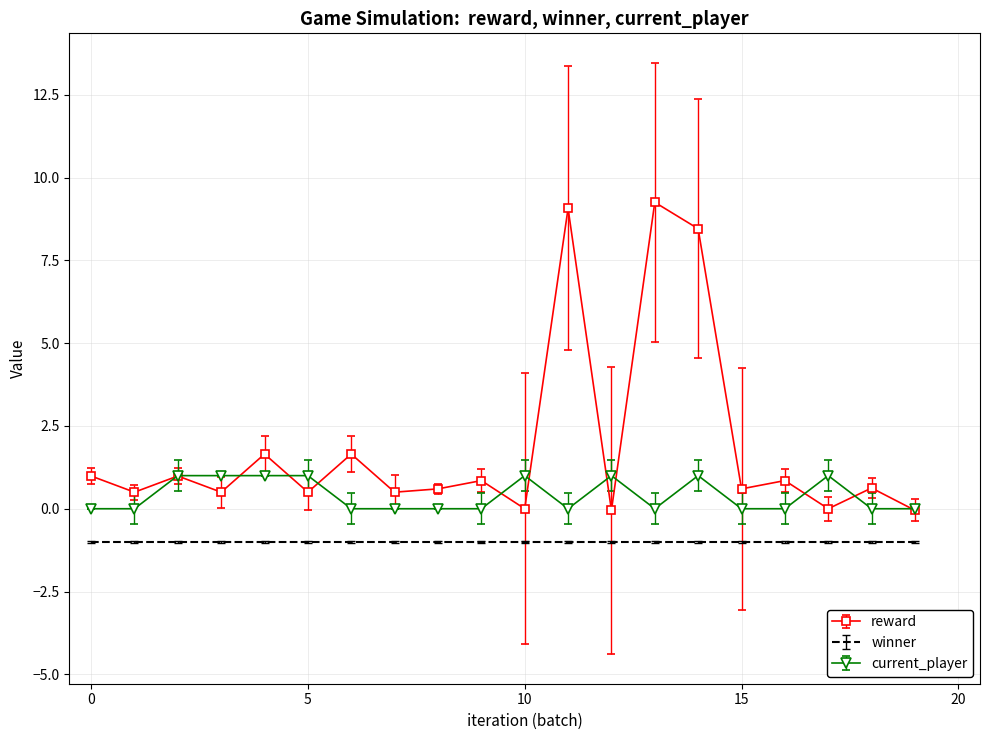

Which series has the largest total across all categories?

reward